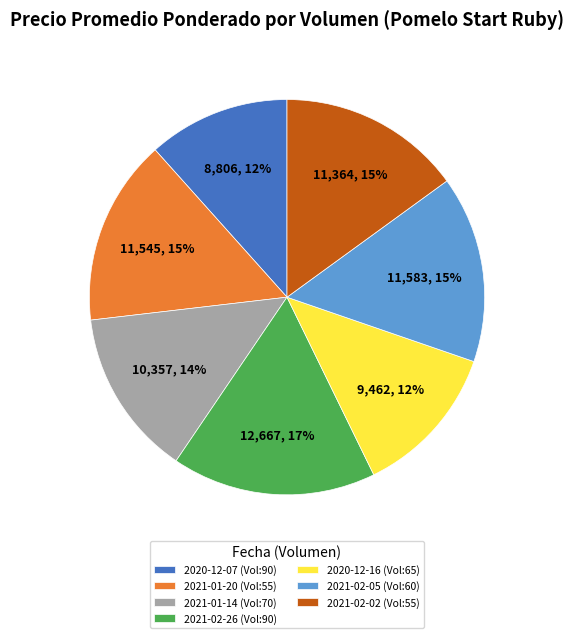

The 2021-02-26 (Vol:90) slice represents 24% of the pie. True or false?

False